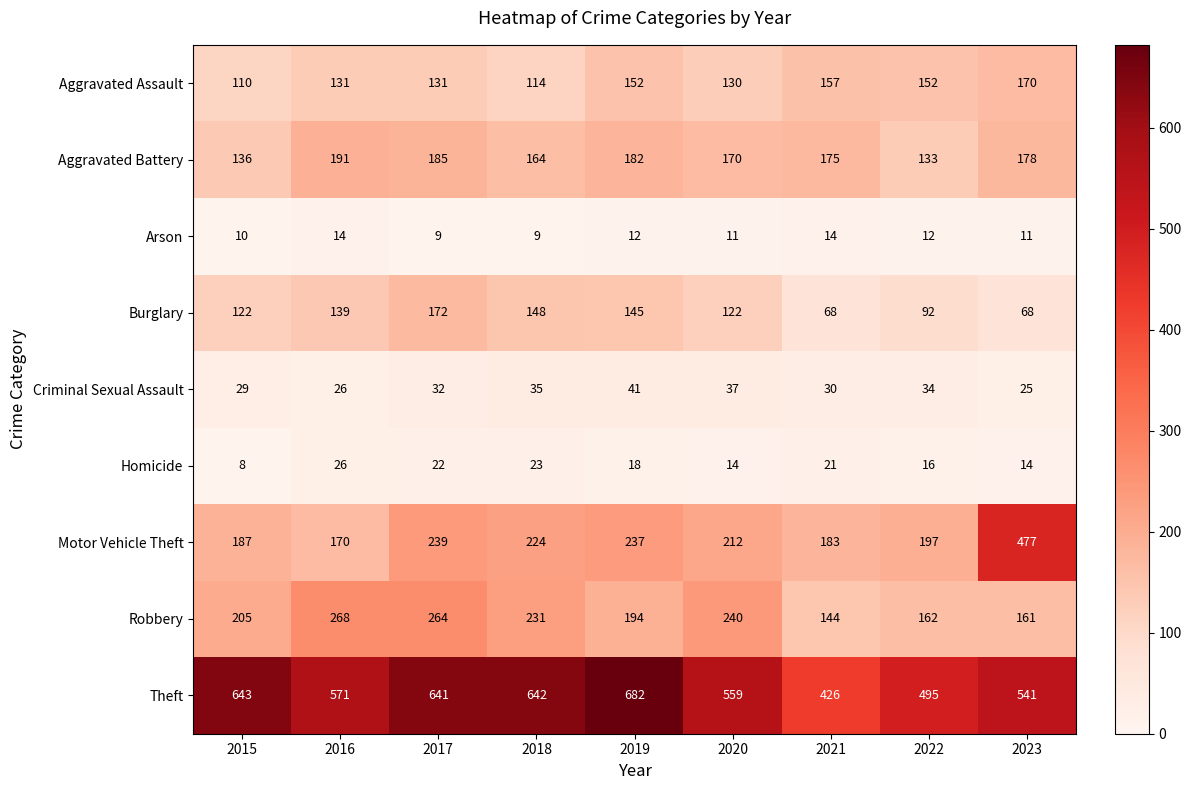

Rank the series at 2018 from lowest to highest value.

Arson, Homicide, Criminal Sexual Assault, Aggravated Assault, Burglary, Aggravated Battery, Motor Vehicle Theft, Robbery, Theft